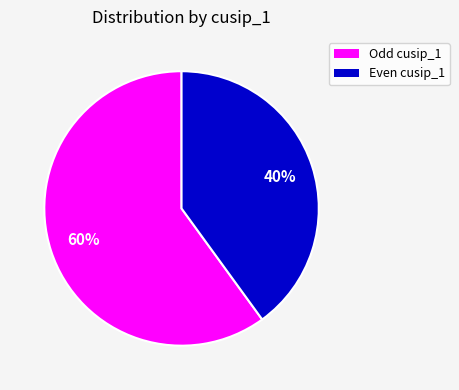

What is the ratio of the value at Even cusip_1 to the value at Odd cusip_1?

0.7